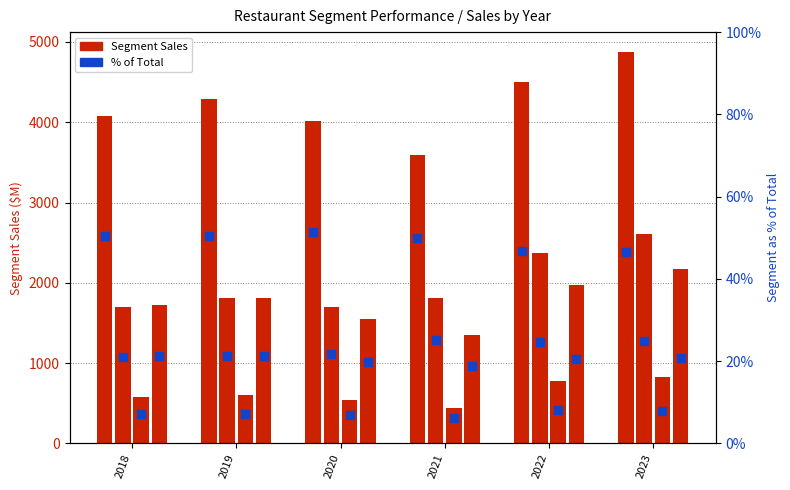

At which category is the sum across all series the highest?

2023